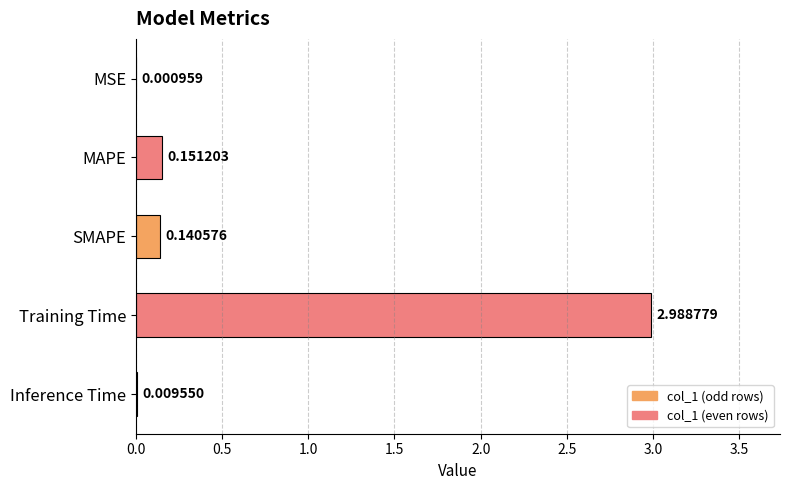

Which has a higher value, SMAPE or Training Time?

Training Time